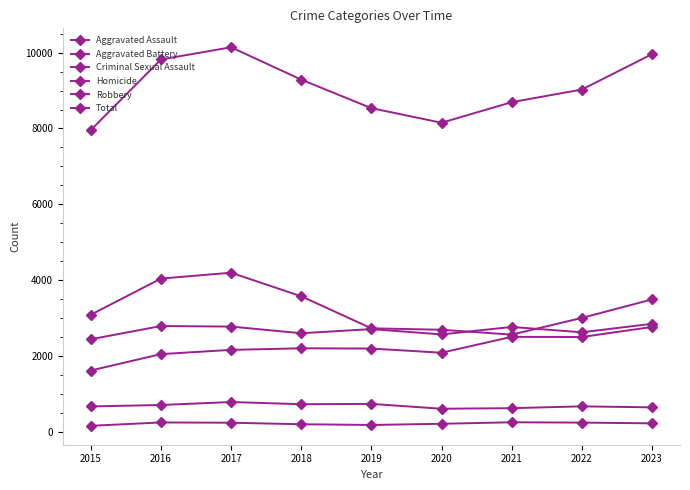

Where is the first local minimum for Criminal Sexual Assault?

2018